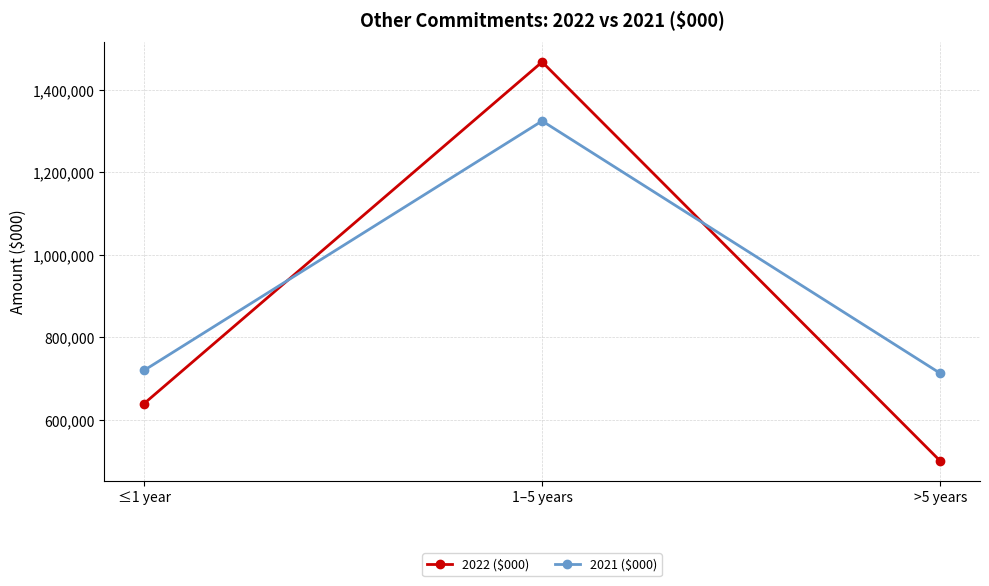

Reading left to right, list all the values displayed in this chart.

2022 ($000): 639295	1467482	500193
2021 ($000): 719827	1324450	712723